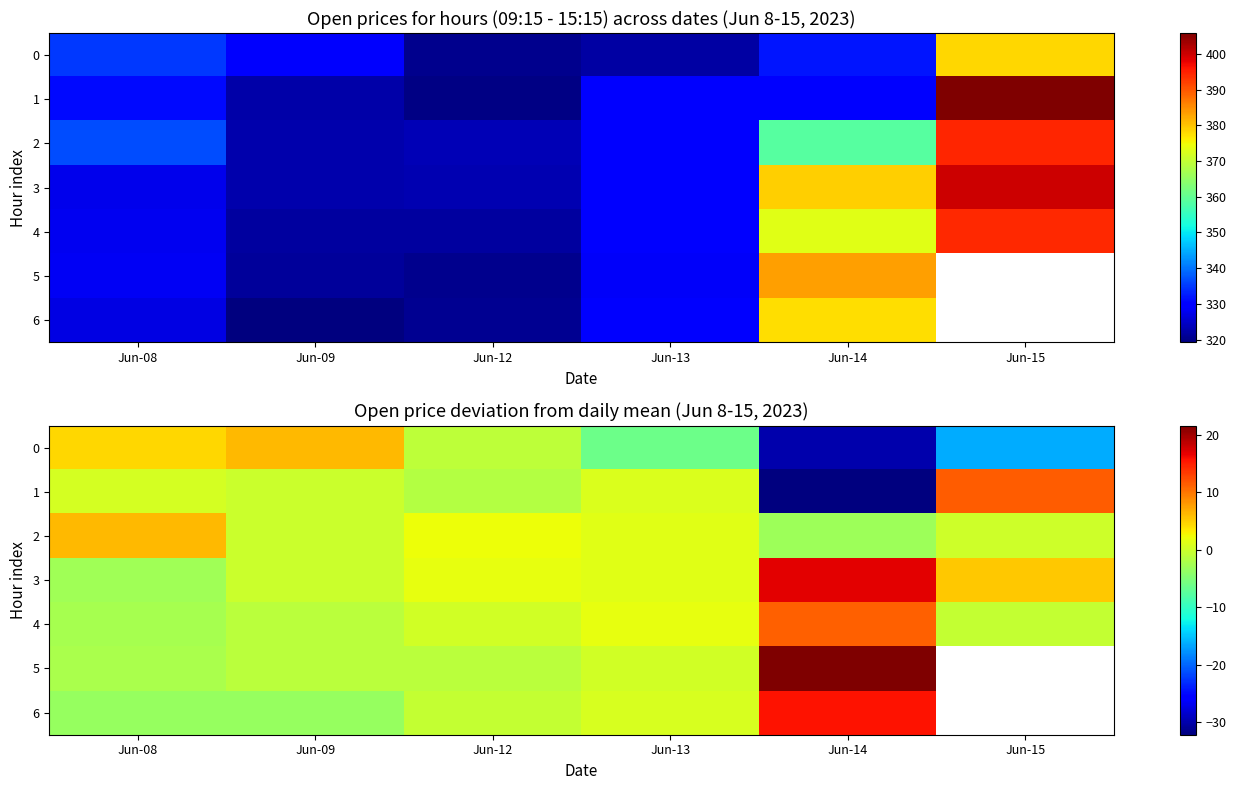

How many distinct data groups are displayed?

7